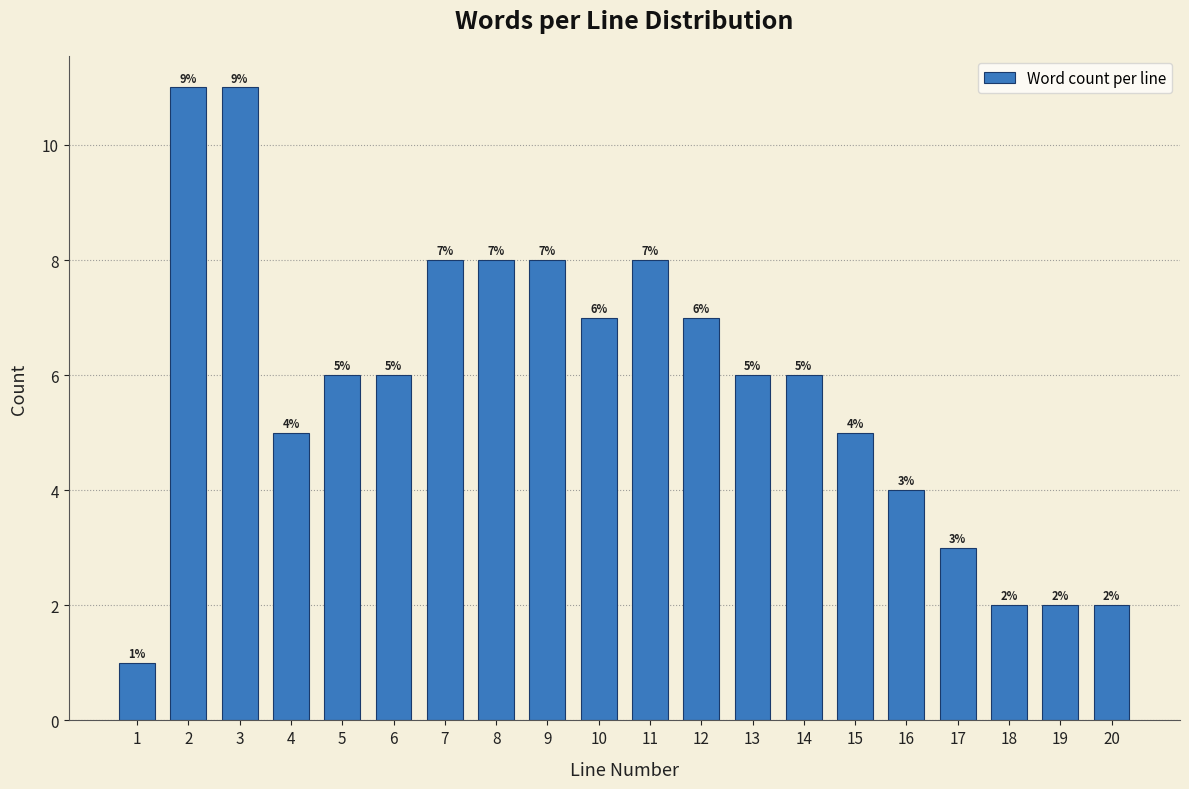

Reading left to right, transcribe all the data shown in this chart.

1	11	11	5	6	6	8	8	8	7	8	7	6	6	5	4	3	2	2	2